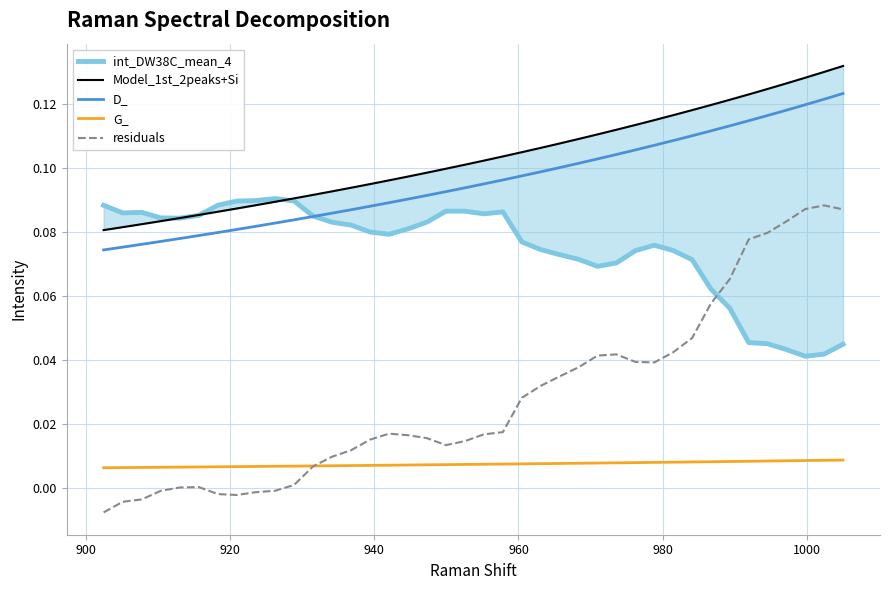

True or false: residuals and D_ intersect in this chart.

False